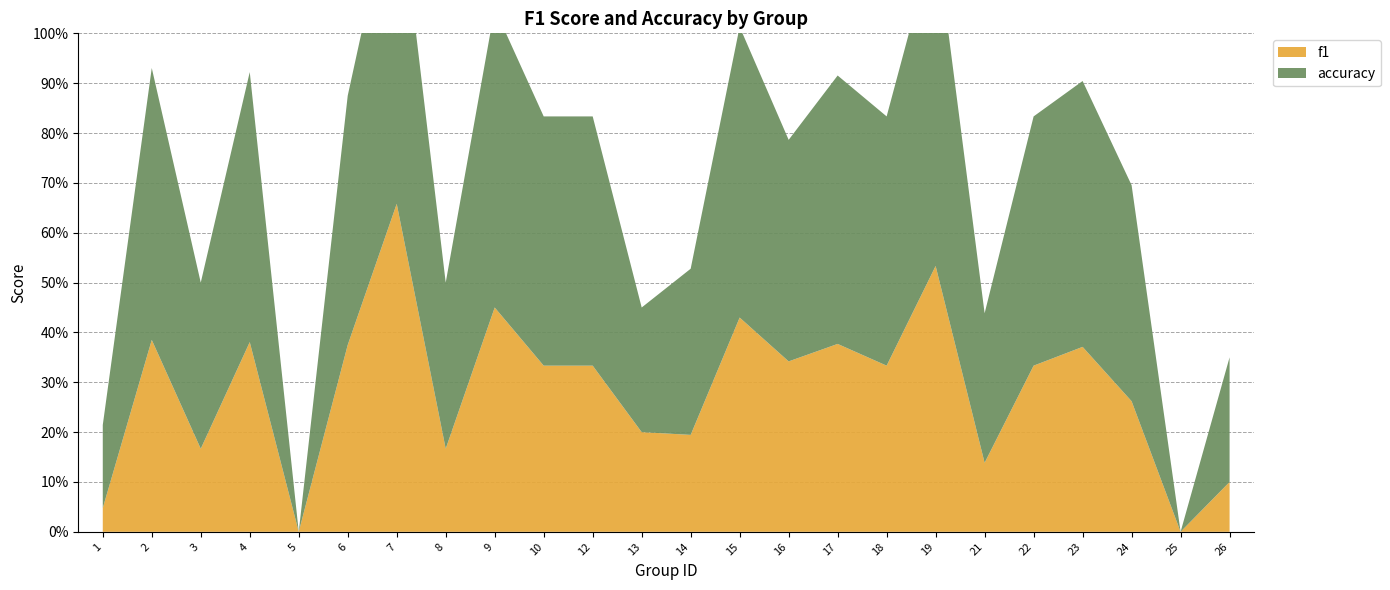

Reading left to right, what are all the values shown in this chart?

f1: 0.0	0.4	0.2	0.4	0.0	0.4	0.7	0.2	0.5	0.3	0.3	0.2	0.2	0.4	0.3	0.4	0.3	0.5	0.1	0.3	0.4	0.3	0.0	0.1
accuracy: 0.2	0.5	0.3	0.5	0.0	0.5	0.7	0.3	0.6	0.5	0.5	0.2	0.3	0.6	0.4	0.5	0.5	0.7	0.3	0.5	0.5	0.4	0.0	0.2